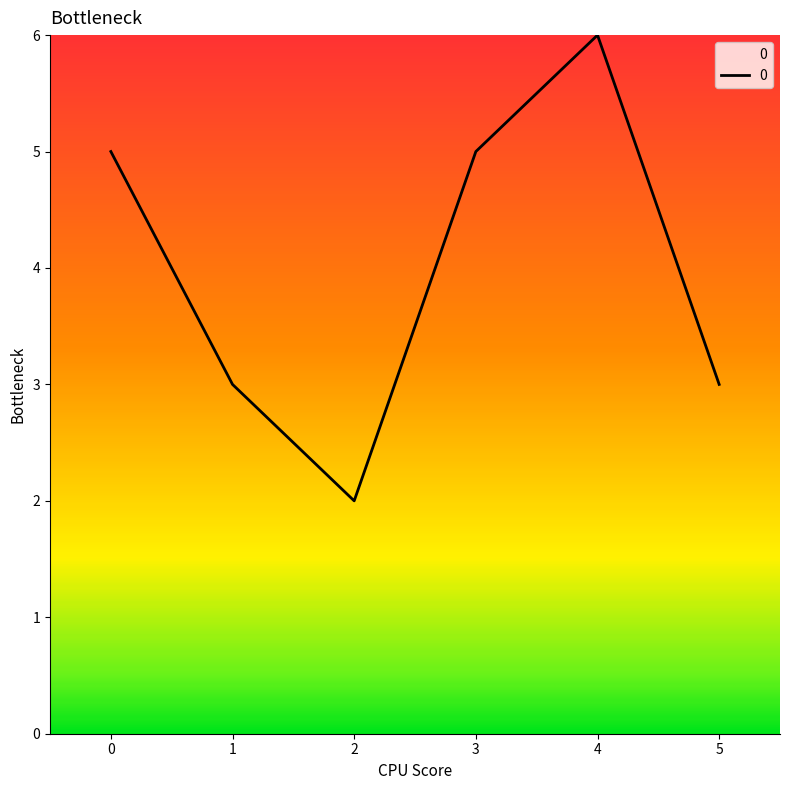

Reading right to left, extract all data points from this chart.

3	6	5	2	3	5